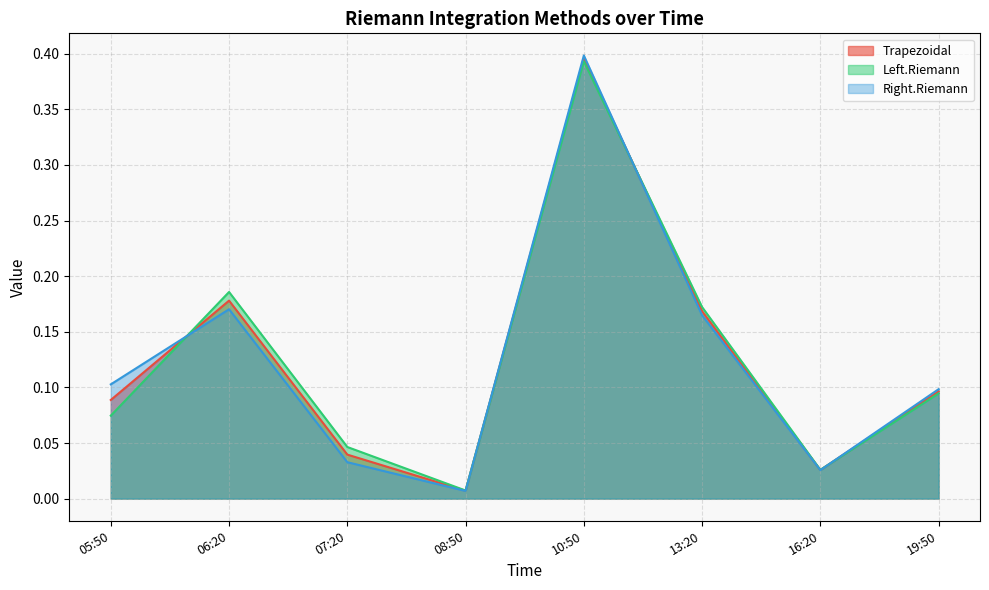

How many lines are shown in the chart?

3